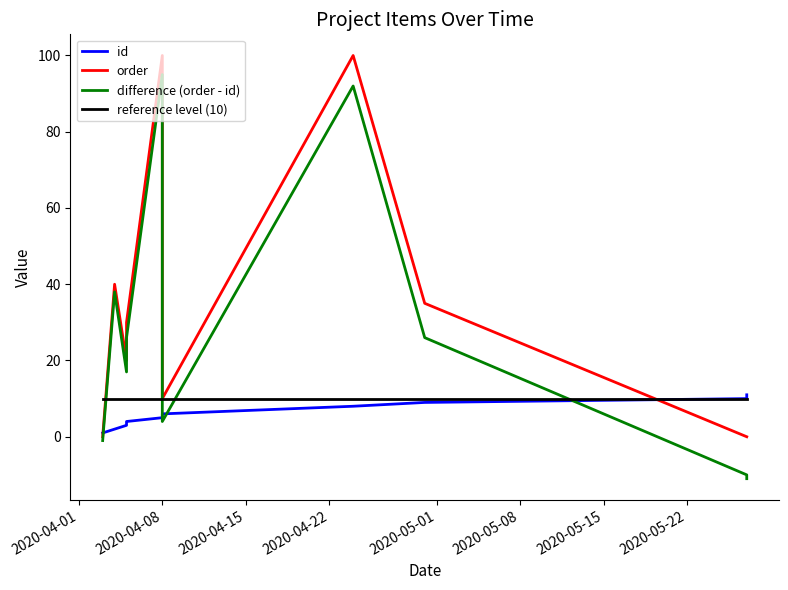

The id series shows 2 at 2020-04-15. True or false?

False